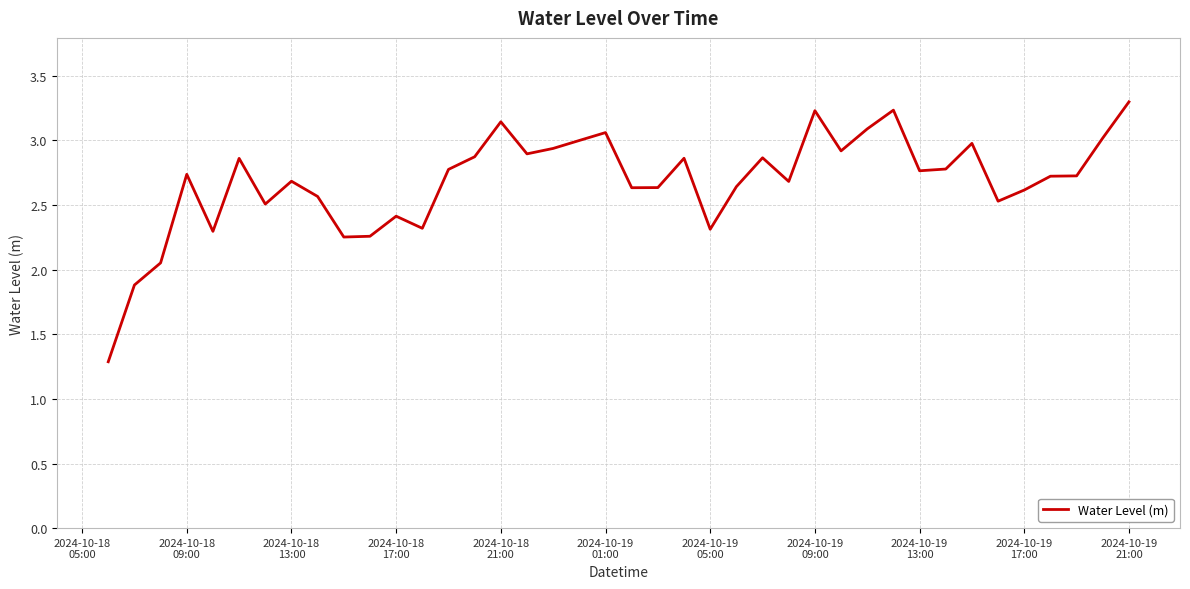

What is the greatest value displayed?

3.3